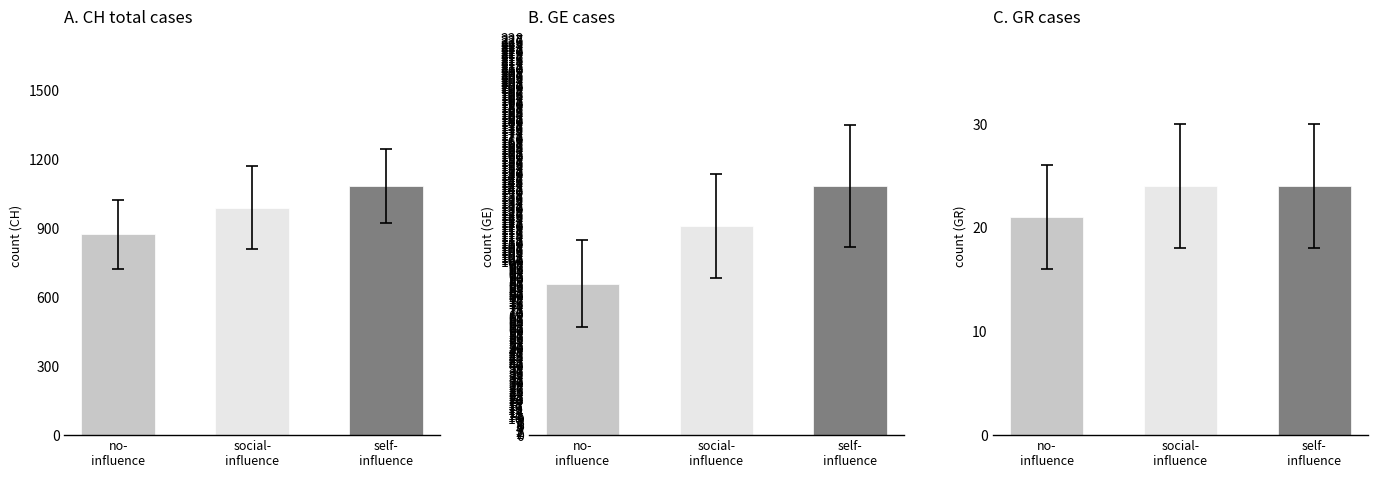

Between self-
influence and social-
influence, which is larger?

self-
influence